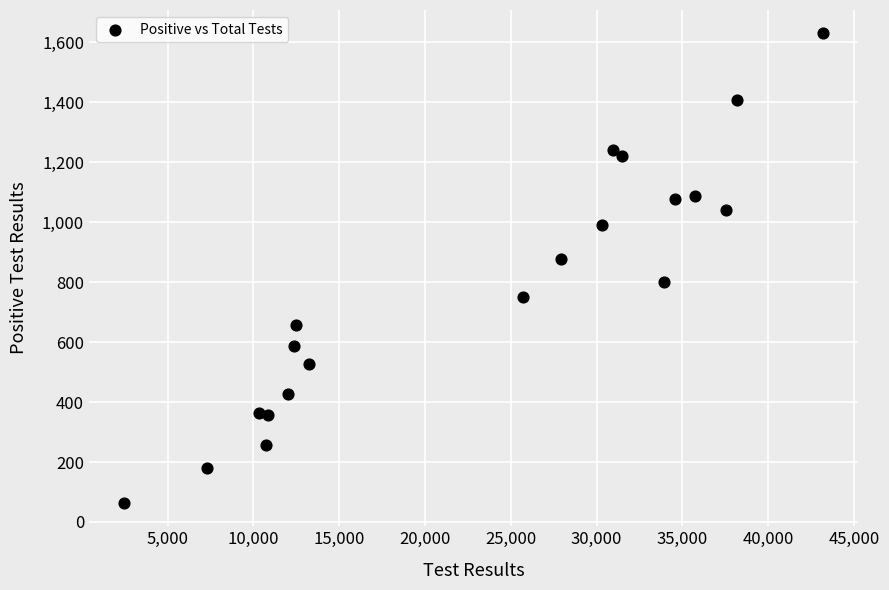

What is the range of X values (max minus min)?

40752